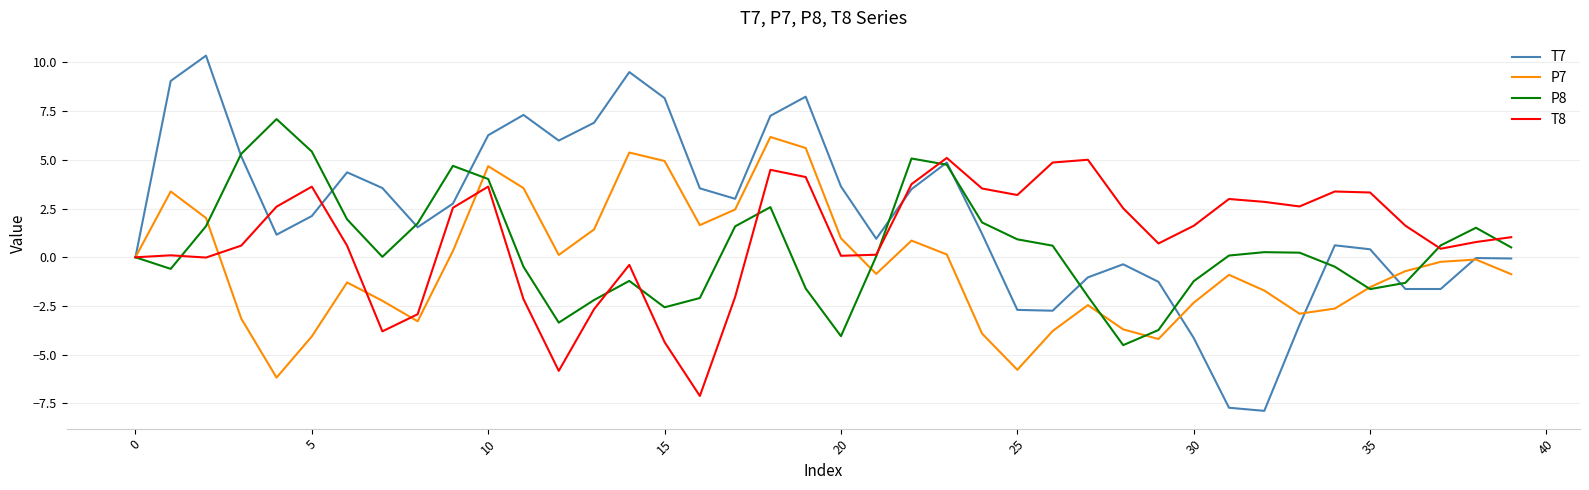

Which series has the widest spread of values?

T7